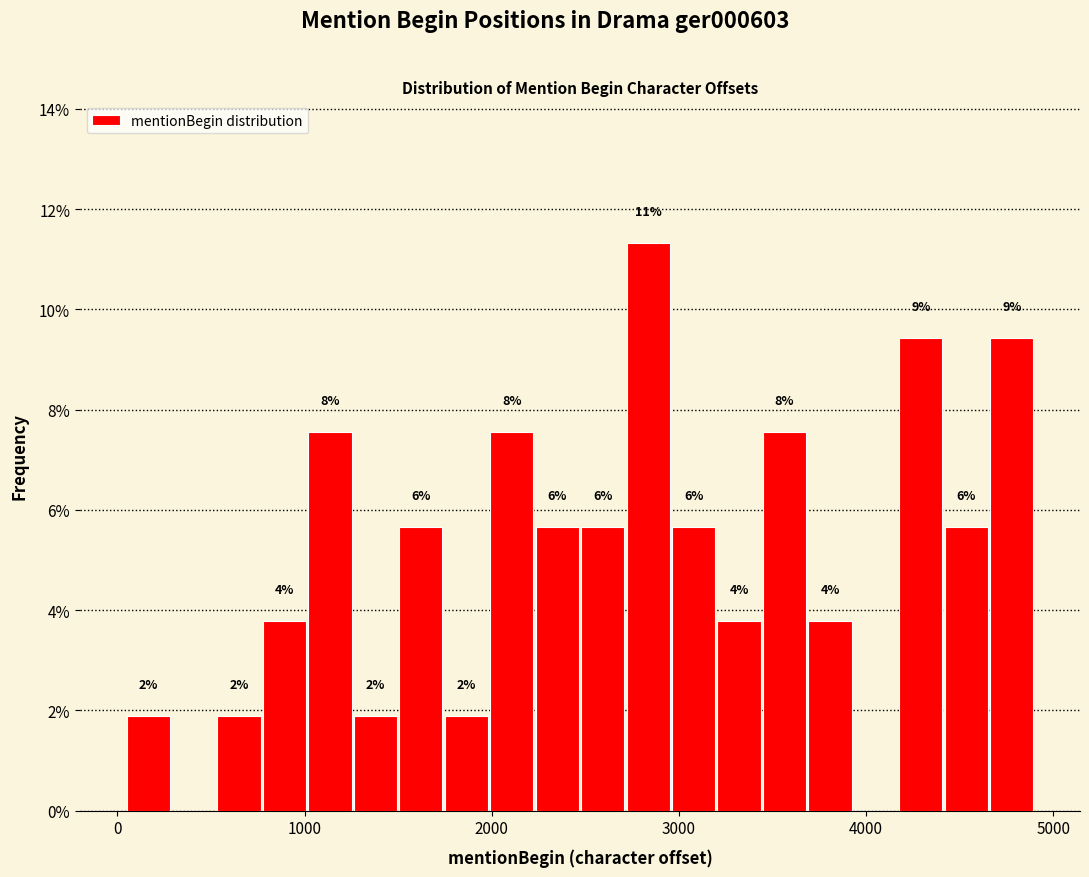

Read against the x-axis, roughly where is the centre of the tallest bar?

2800